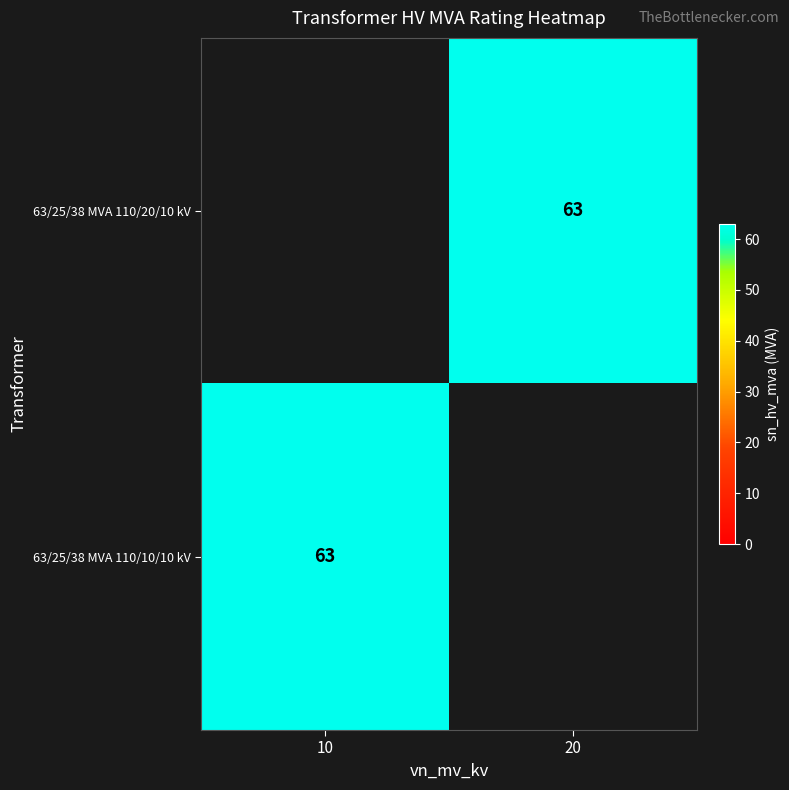

The 63/25/38 MVA 110/10/10 kV series shows 63 at 10. True or false?

True